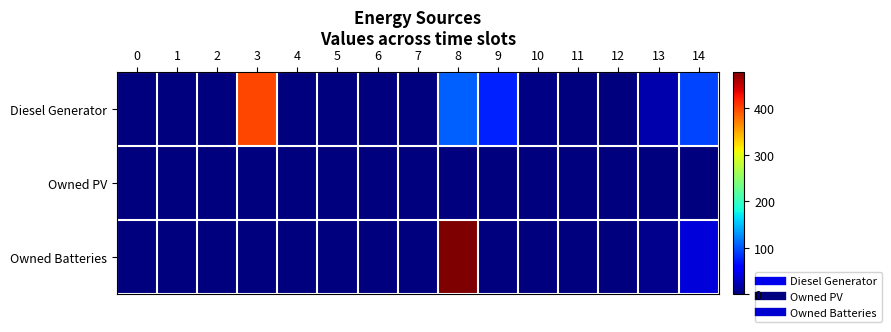

Reading left to right, what are all the values shown in this chart?

row_0: 0	0	0	400	0	0	0	0	106	75	2	1	0	19	93
row_1: 0	0	0	0	0	0	0	0	0	0	0	0	0	0	0
row_2: 0	0	0	0	0	0	0	0	479	0	0	0	0	6	39